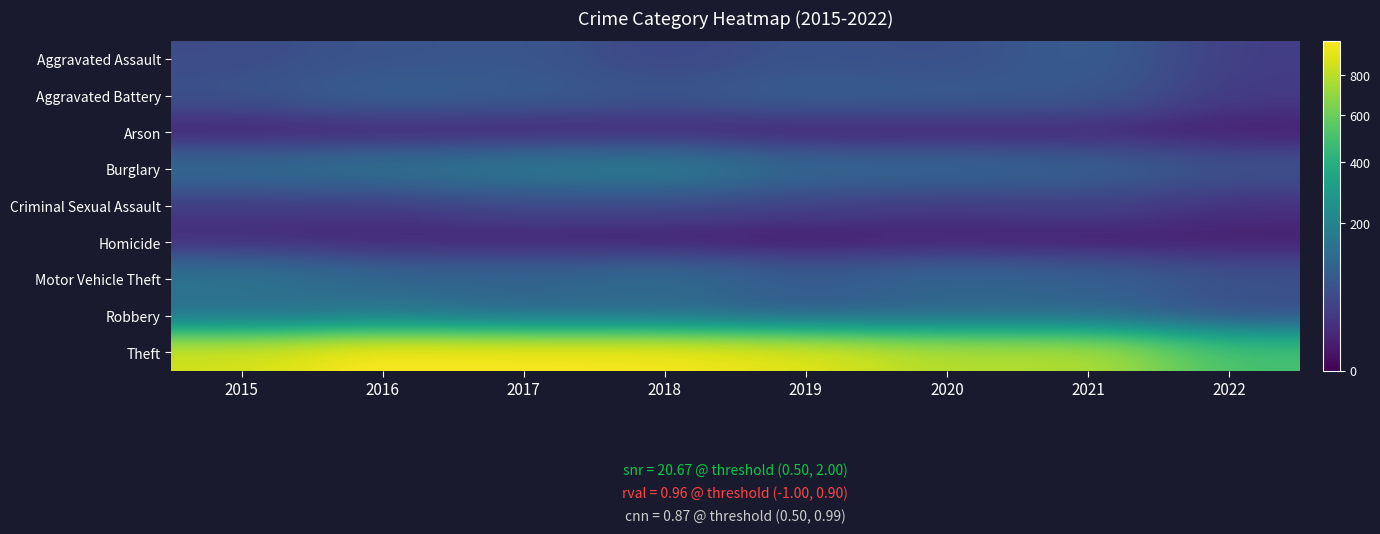

Reading left to right, extract all data points from this chart.

Aggravated Assault: 2015=54	2016=66	2017=72	2018=43	2019=65	2020=56	2021=86	2022=33
Aggravated Battery: 2015=64	2016=93	2017=83	2018=70	2019=88	2020=82	2021=75	2022=29
Arson: 2015=2	2016=2	2017=1	2018=3	2019=2	2020=4	2021=8	2022=4
Burglary: 2015=121	2016=139	2017=162	2018=176	2019=110	2020=110	2021=95	2022=65
Criminal Sexual Assault: 2015=28	2016=28	2017=44	2018=43	2019=36	2020=26	2021=36	2022=19
Homicide: 2015=13	2016=8	2017=5	2018=2	2019=0	2020=6	2021=2	2022=5
Motor Vehicle Theft: 2015=152	2016=110	2017=104	2018=127	2019=84	2020=109	2021=96	2022=65
Robbery: 2015=117	2016=145	2017=105	2018=107	2019=75	2020=102	2021=105	2022=51
Theft: 2015=874	2016=999	2017=979	2018=977	2019=914	2020=783	2021=791	2022=495